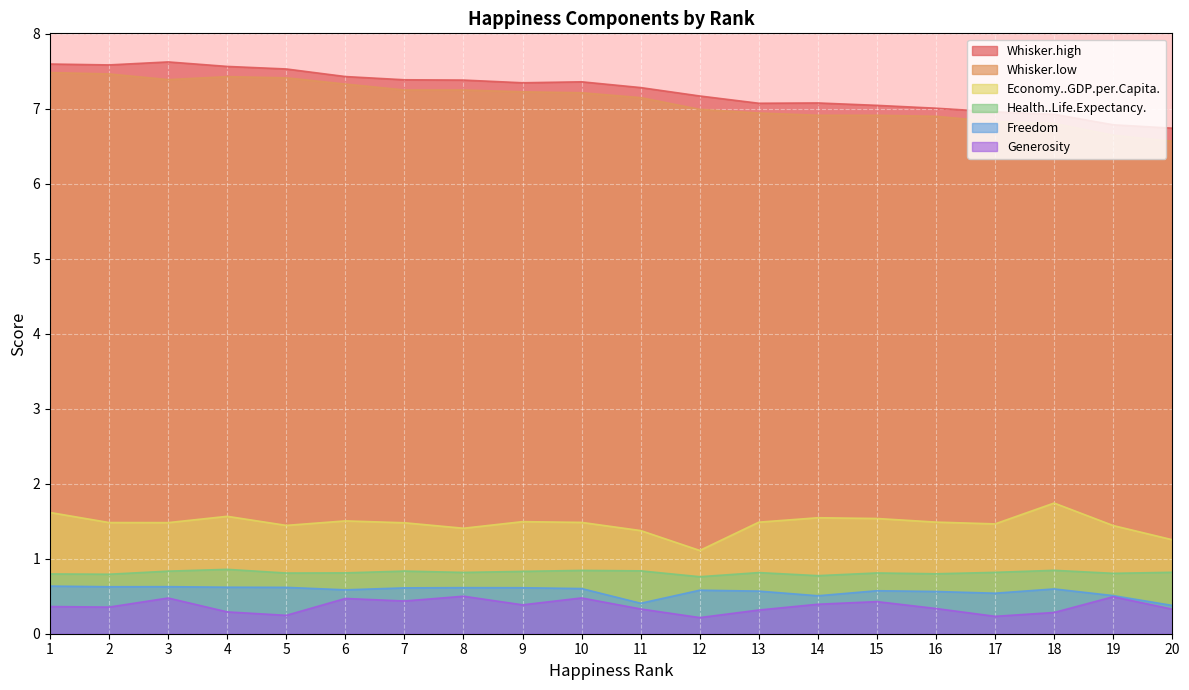

True or false: Whisker.high and Health..Life.Expectancy. cross at least once.

False